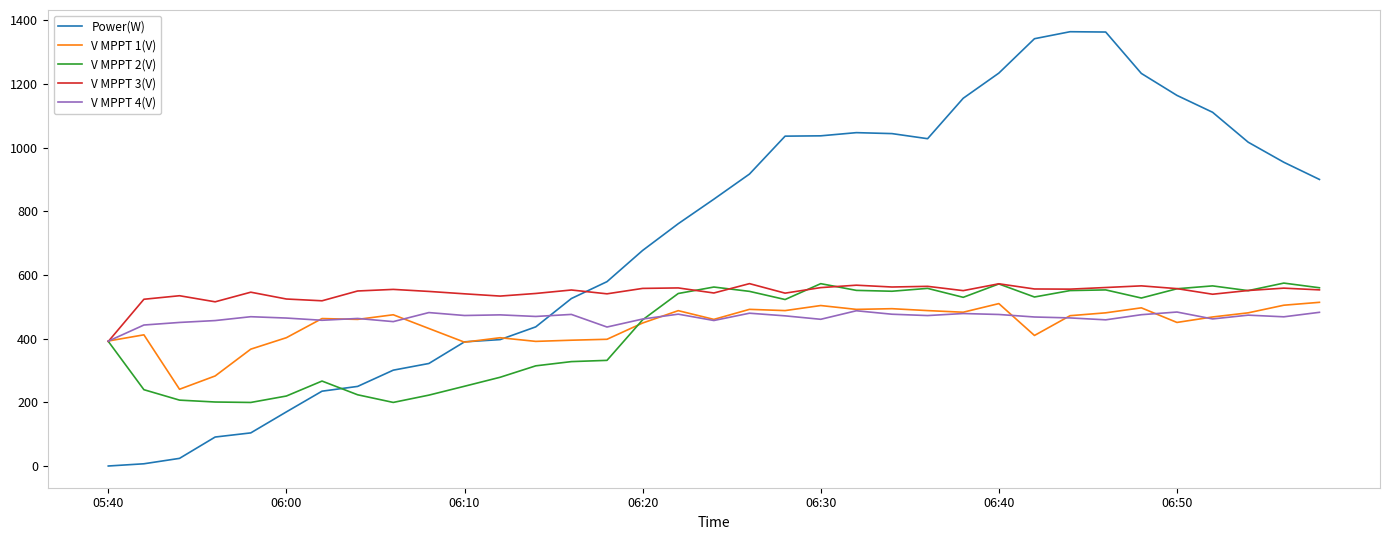

Which series has the largest total across all categories?

Power(W)